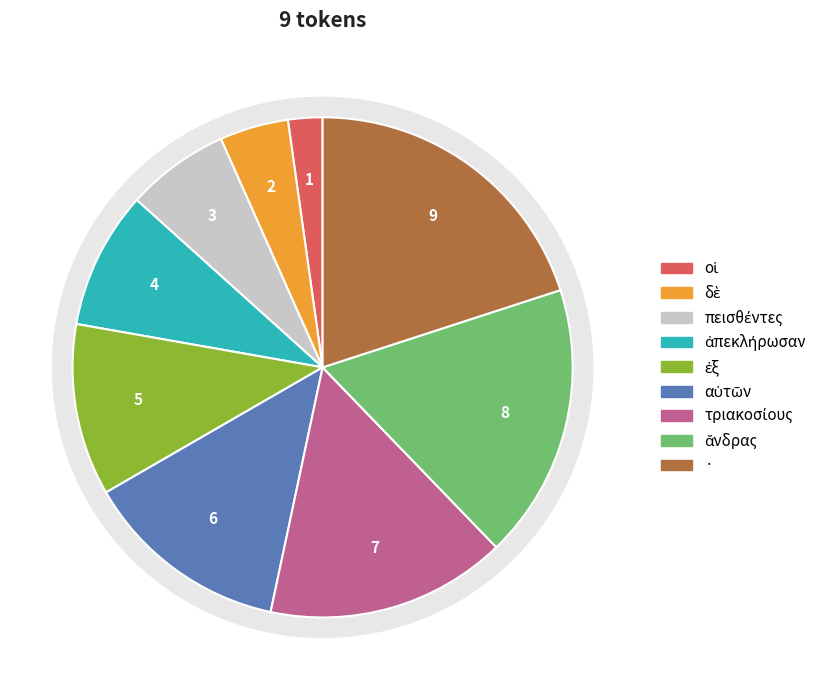

To the nearest percent, what is the combined percentage of αὑτῶν and ἄνδρας?

31%